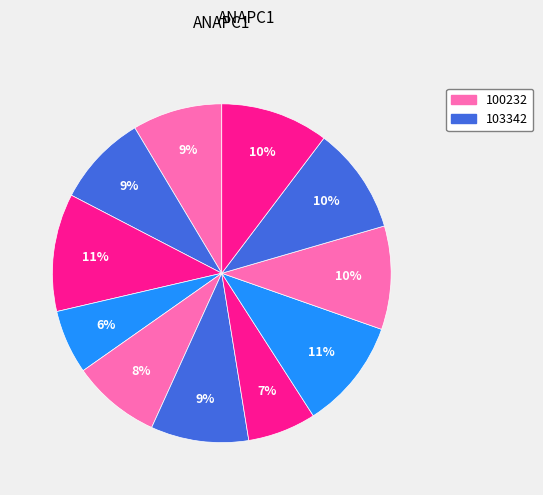

How many slices are in this pie chart?

11